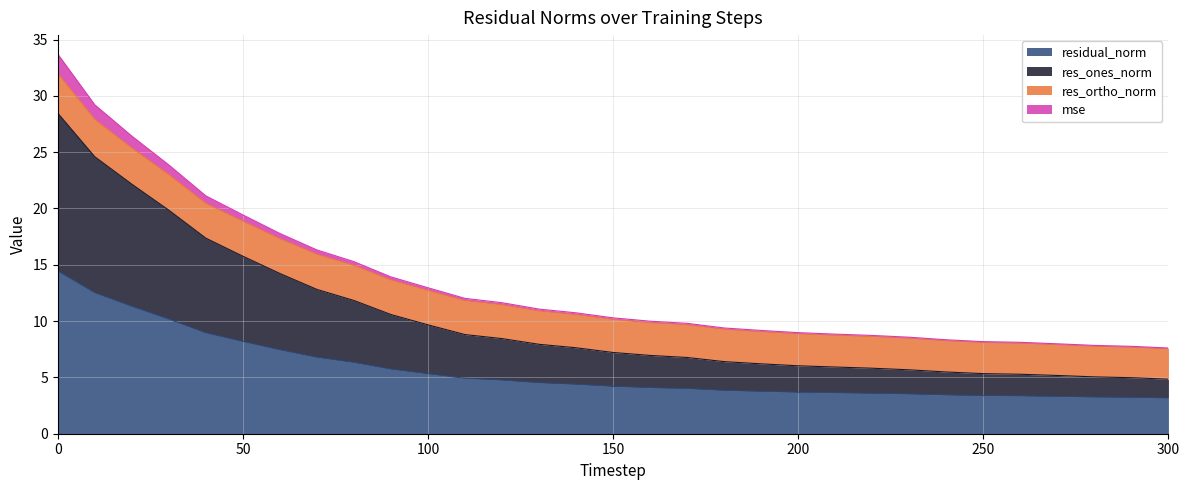

The value of residual_norm at 150 is 4.2. True or false?

True